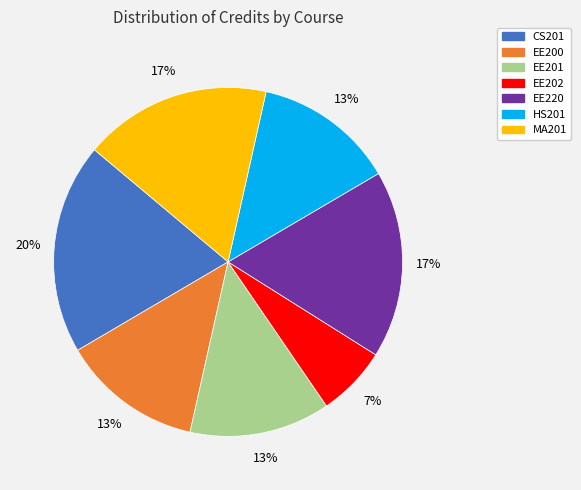

To the nearest percent, what portion does EE202 represent?

7%